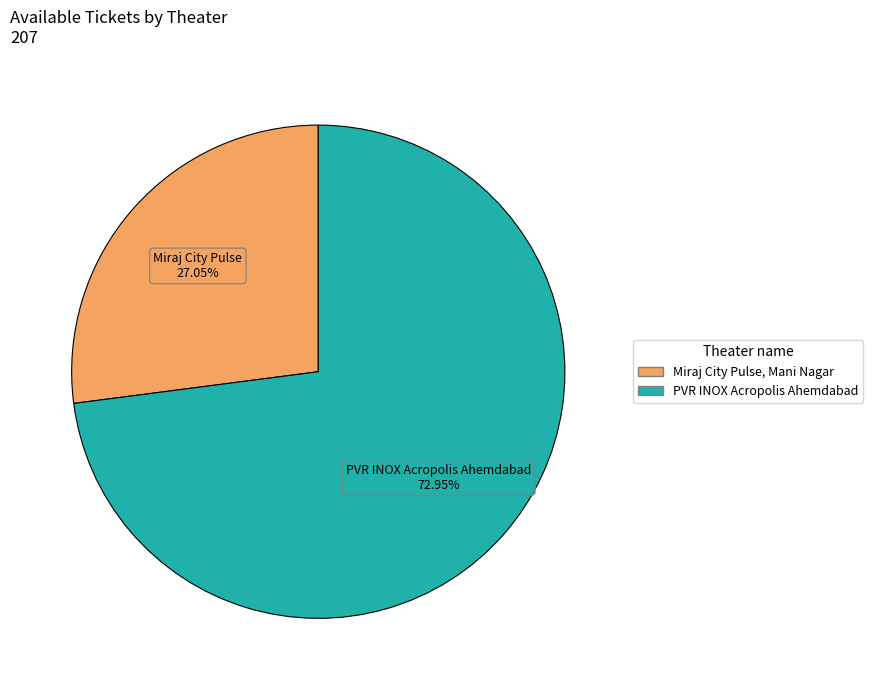

Which category accounts for the majority?

PVR INOX Acropolis Ahemdabad